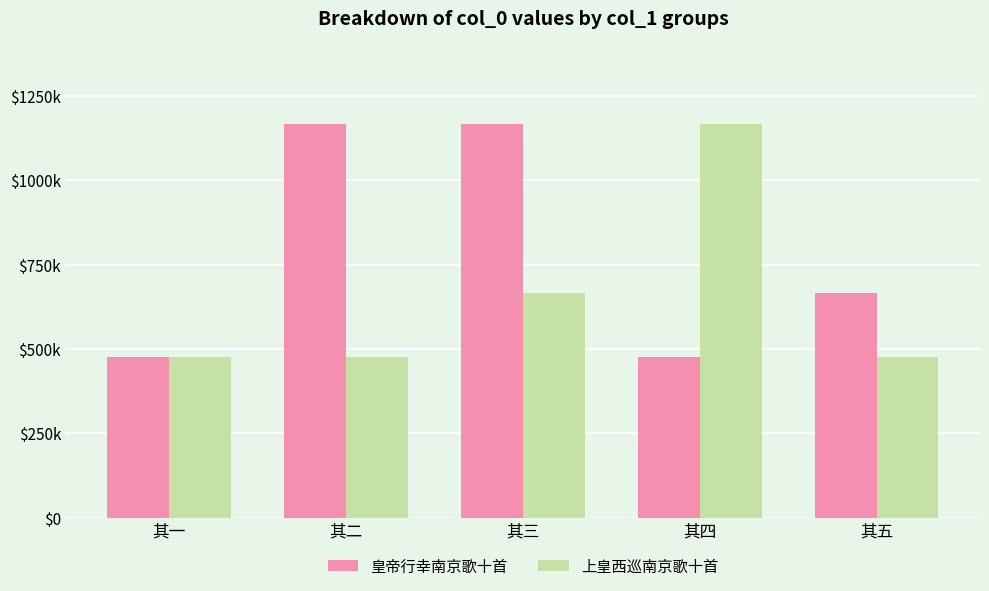

What is the label of the 5th bar from the right?

其一